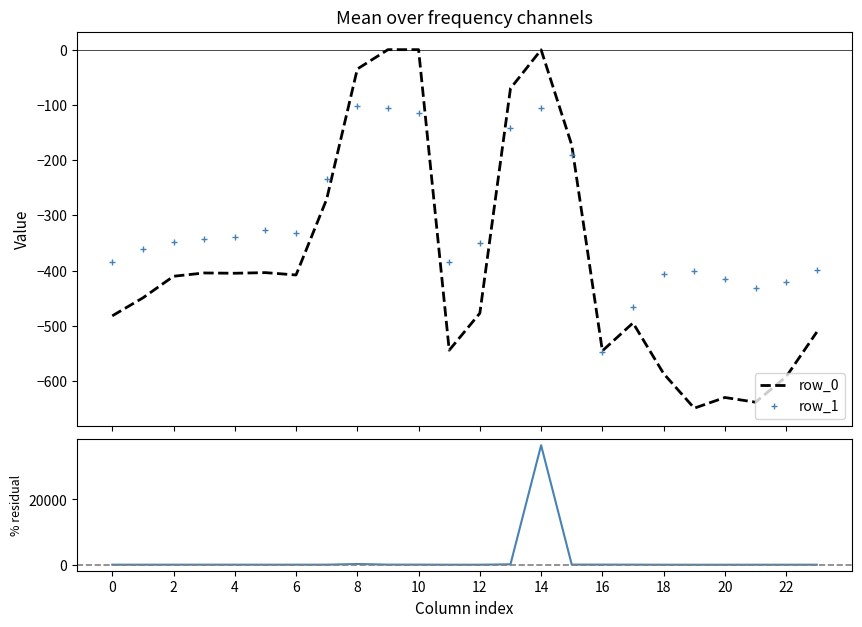

What is the maximum value for row_1?

-102.3